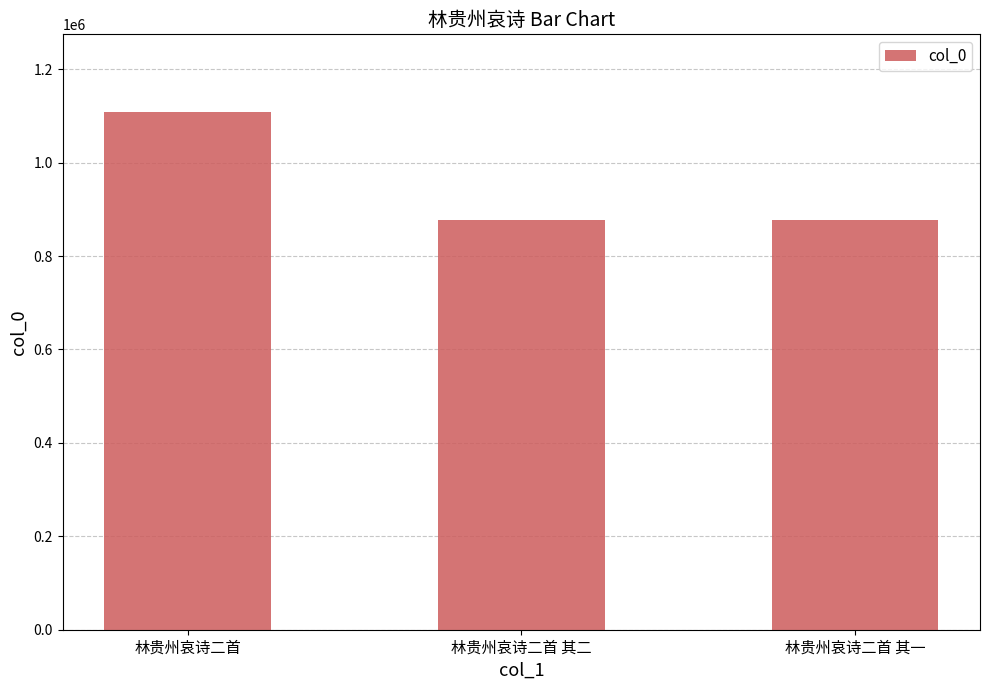

True or false: the data shows 1108431 at 林贵州哀诗二首.

True